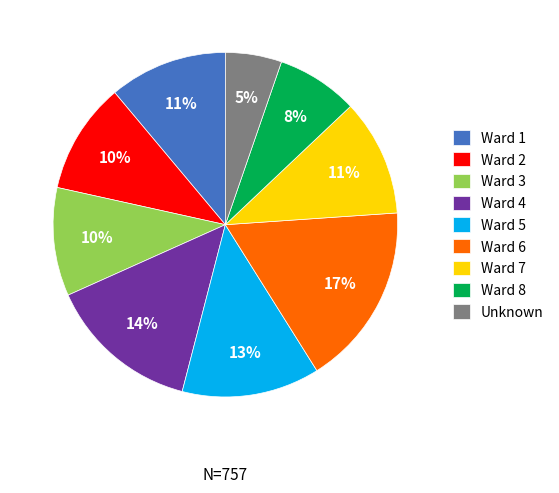

How many slices are in this pie chart?

9